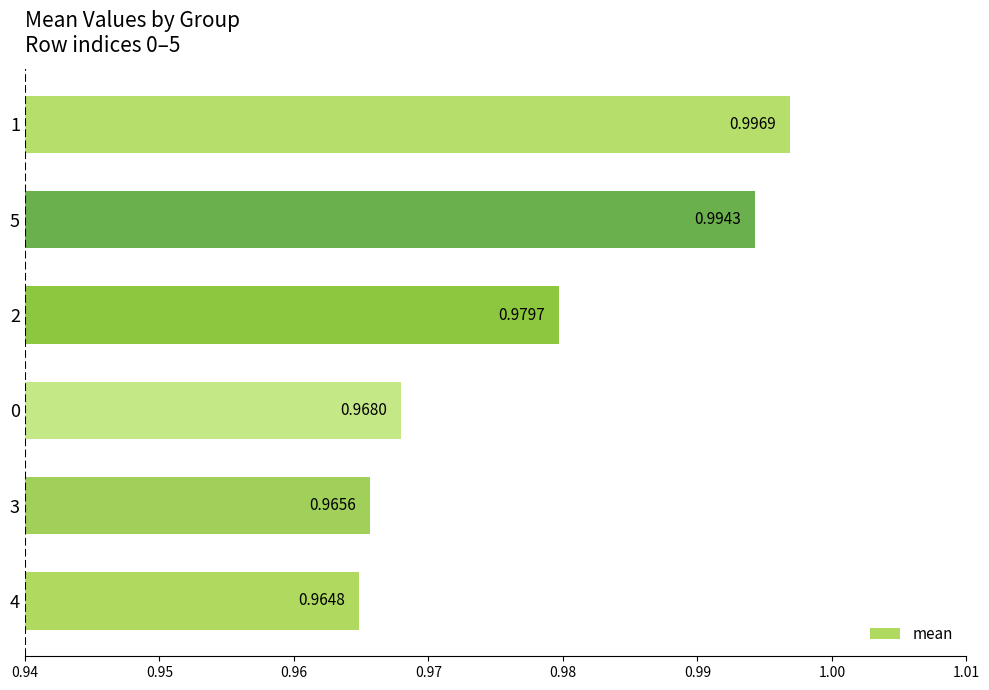

Which category has the highest value across all series?

1